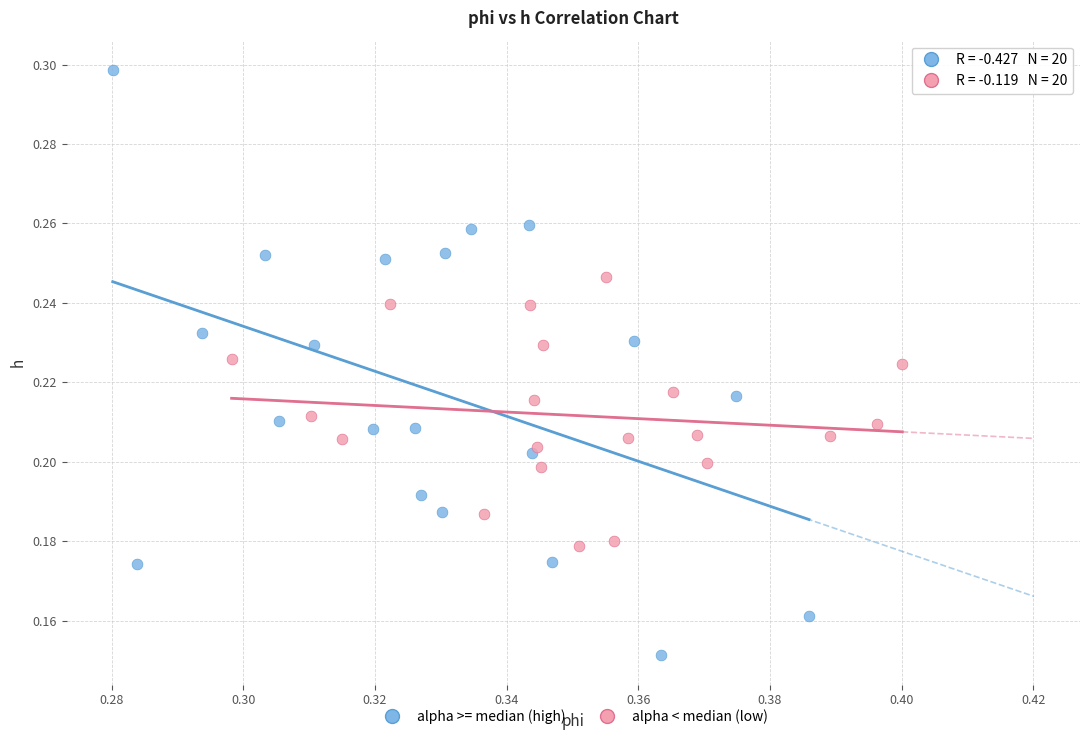

Which series reaches the maximum Y coordinate?

alpha >= median (high)